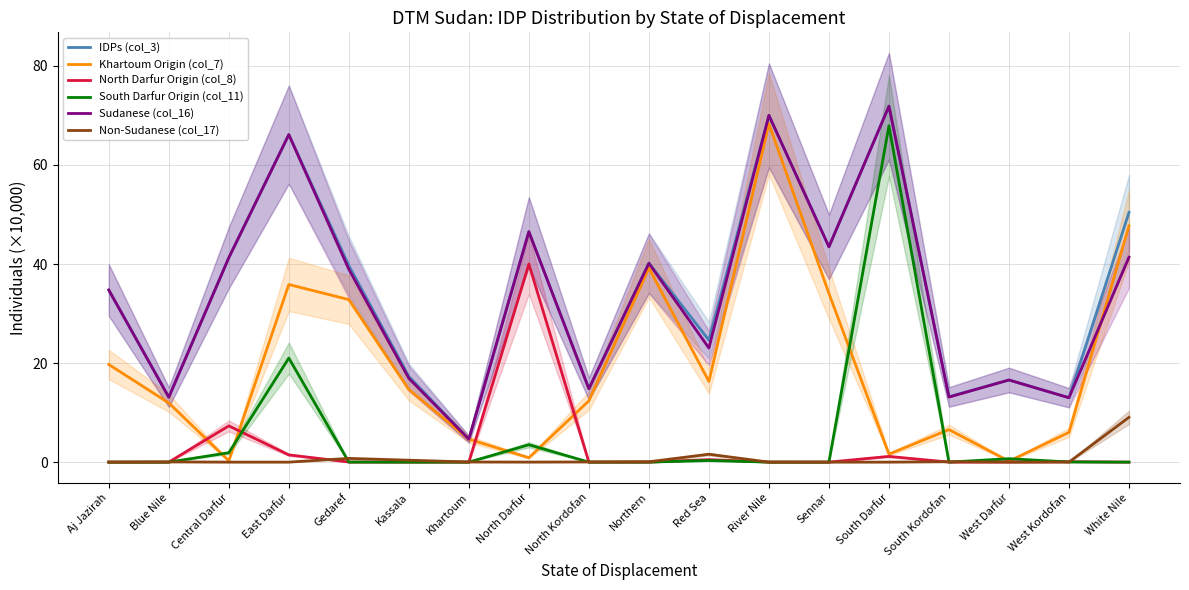

Which series has the largest total across all categories?

IDPs (col_3)